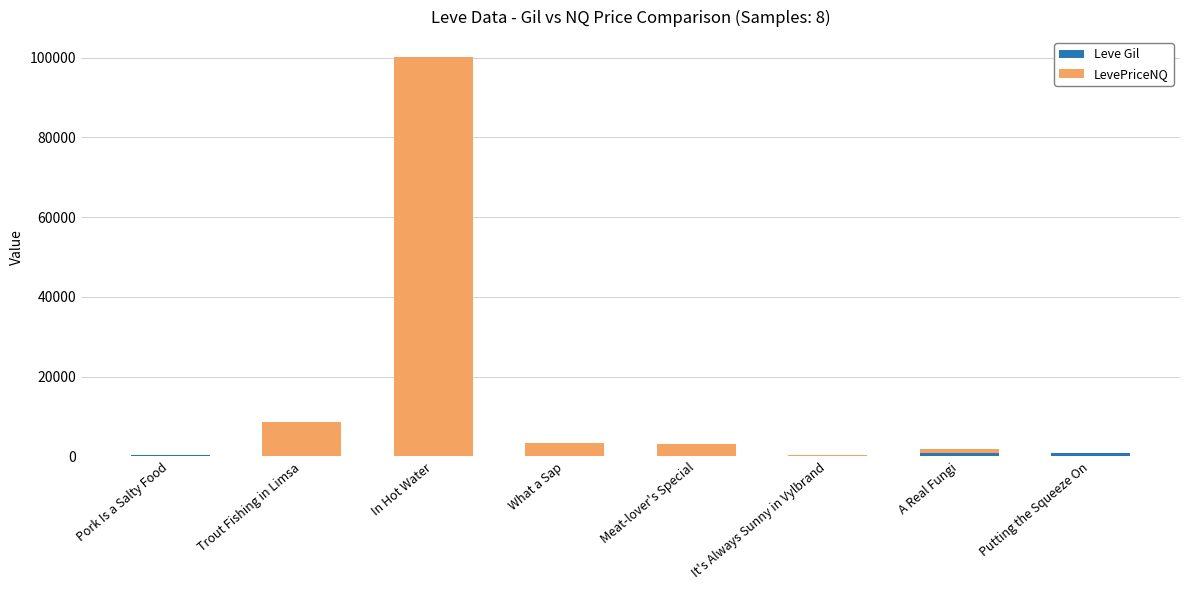

Count the number of data series in this chart.

2